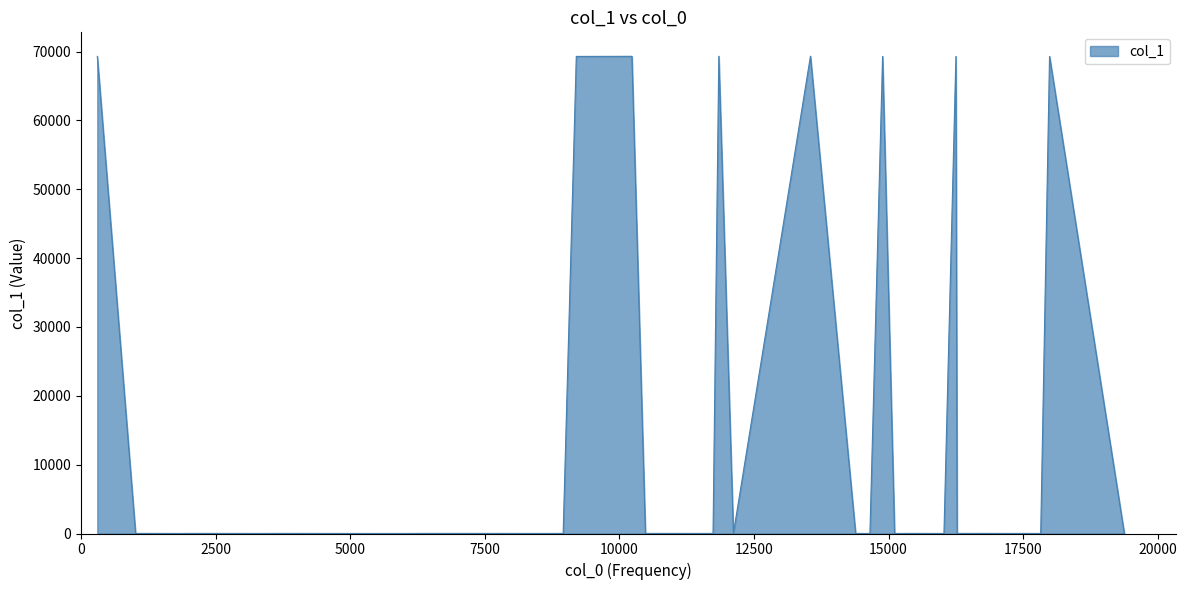

What is the greatest value displayed?

69335